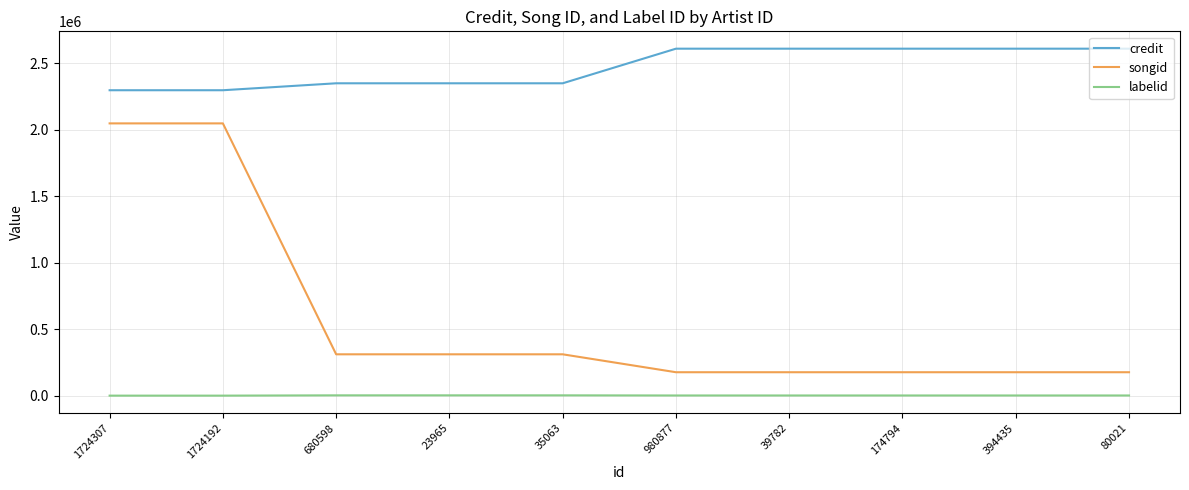

Is it true that credit equals 833269 at 23965?

False